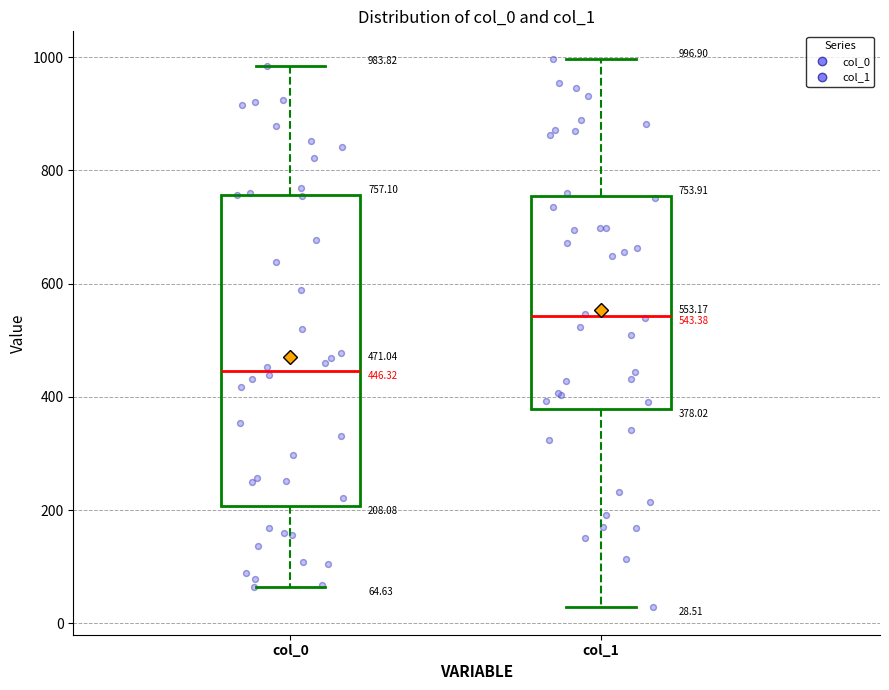

Which box is the tallest, from its lower edge to its upper edge?

col_0